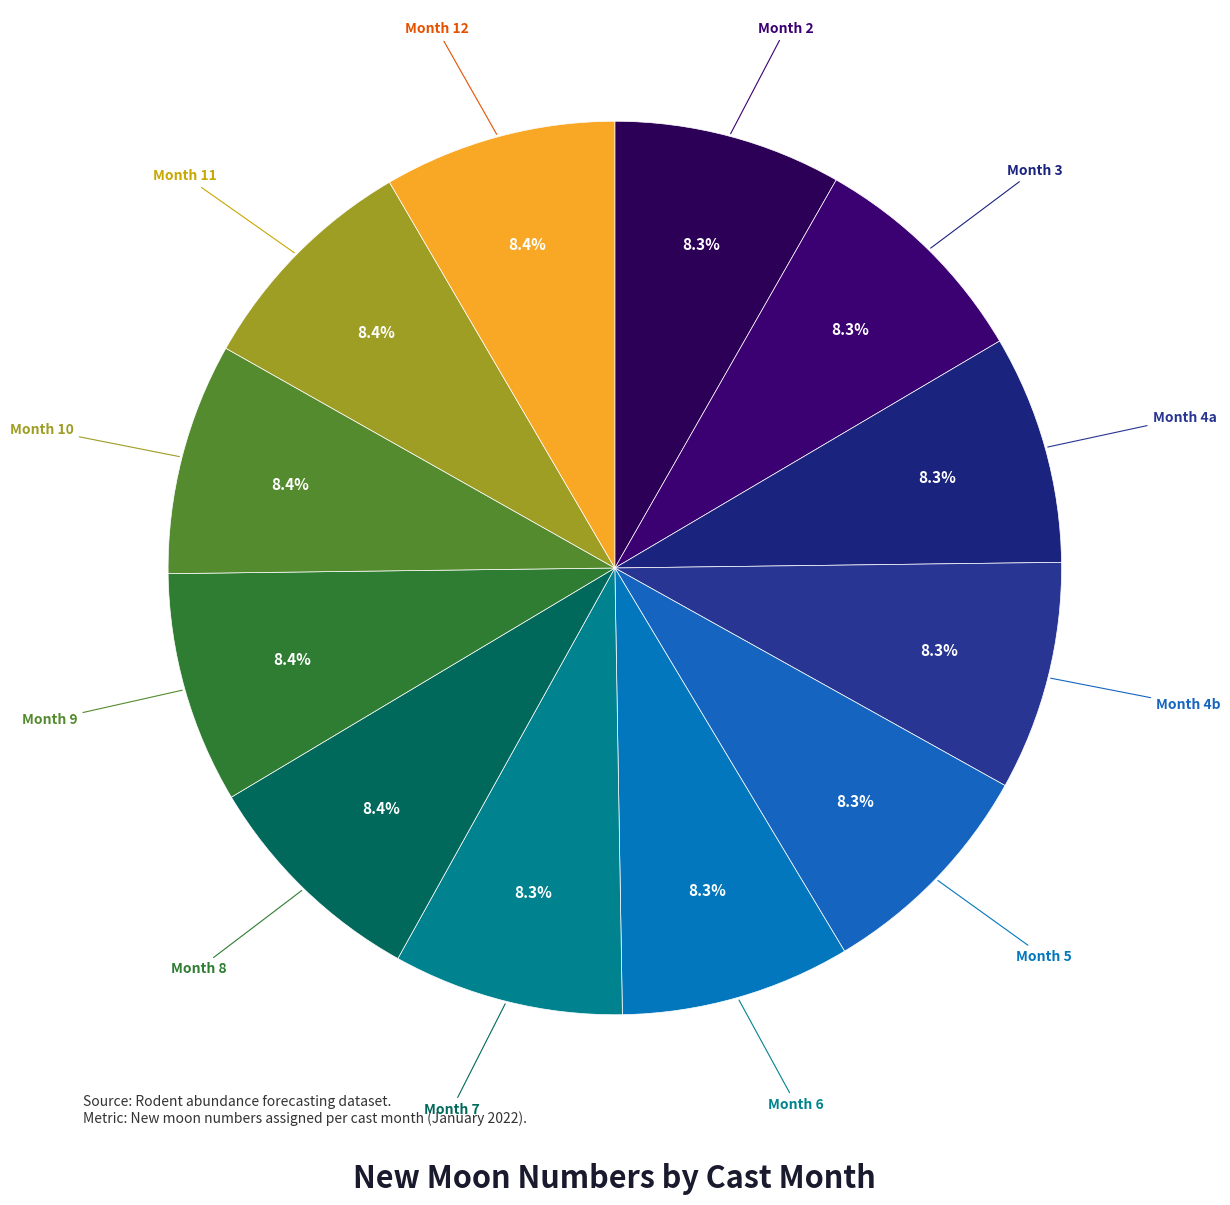

Does any single category account for the majority?

No